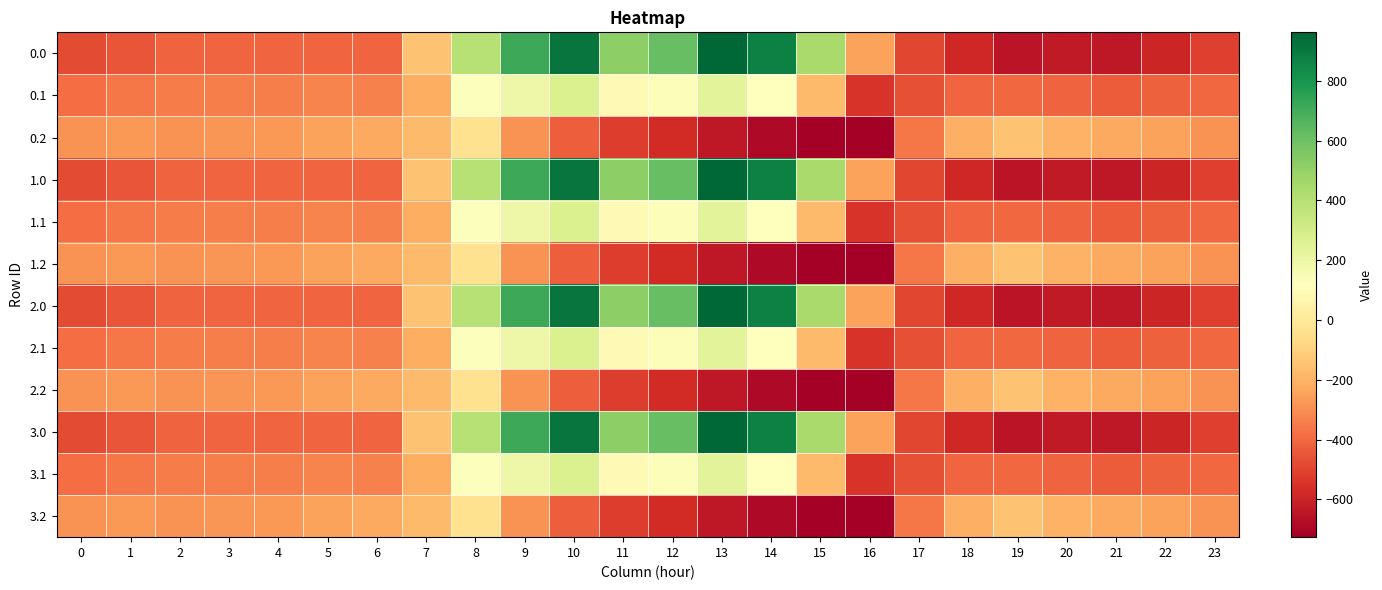

Which label corresponds to the smallest value in the chart?

16